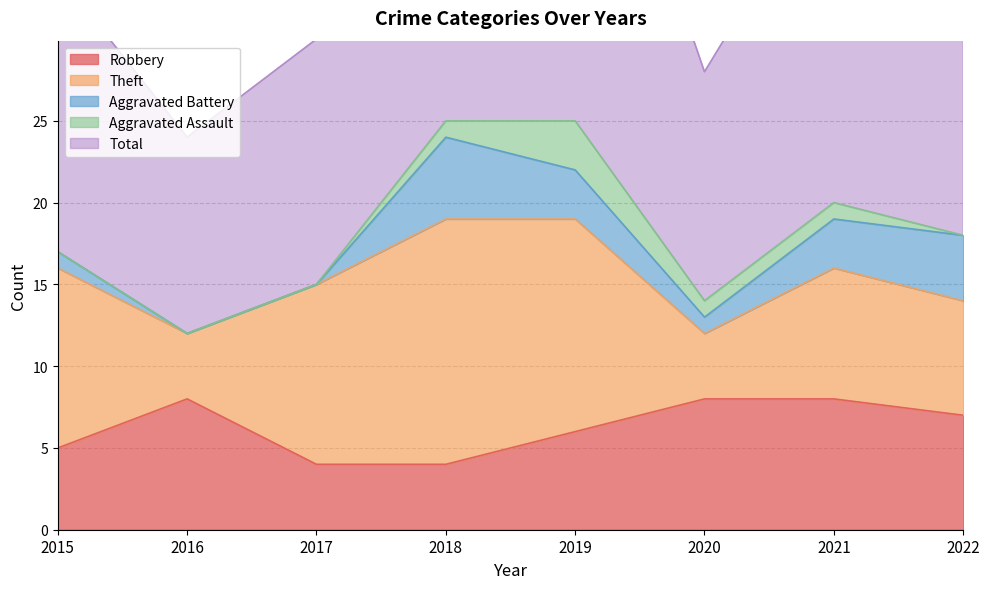

In Aggravated Battery, how many points are higher than both neighbors (excluding endpoints)?

1